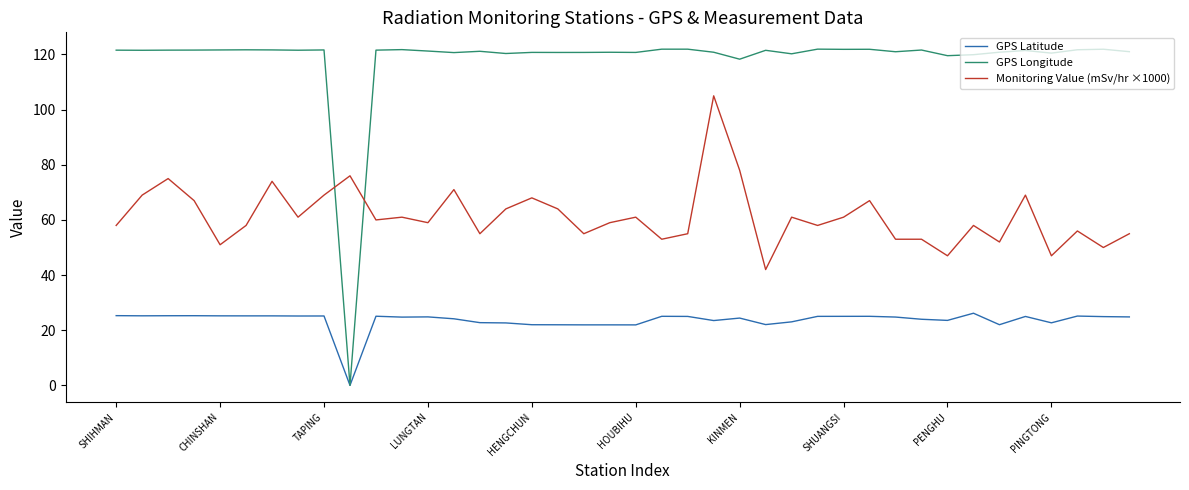

List the series in order of their overall mean, highest first.

GPS Longitude, Monitoring Value (mSv/hr ×1000), GPS Latitude